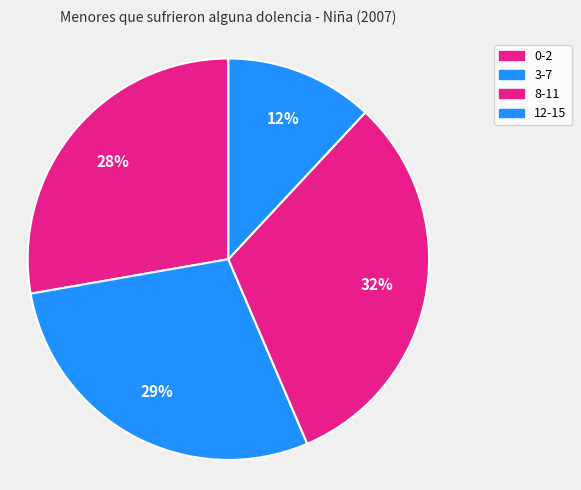

Does any single category account for the majority?

No